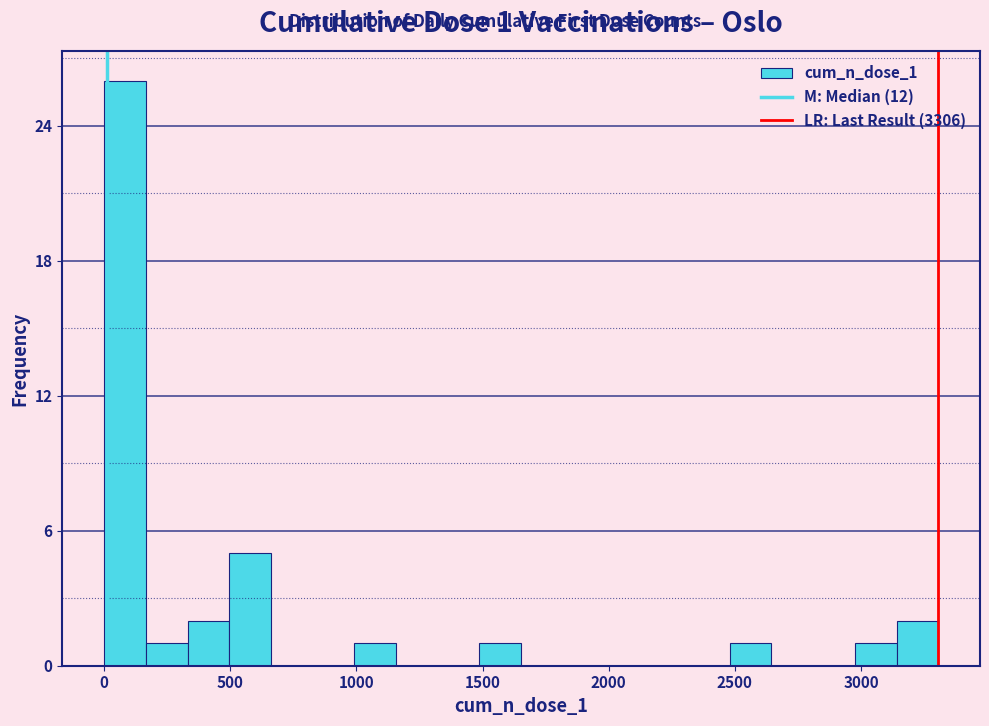

Read against the x-axis, roughly where is the centre of the tallest bar?

100